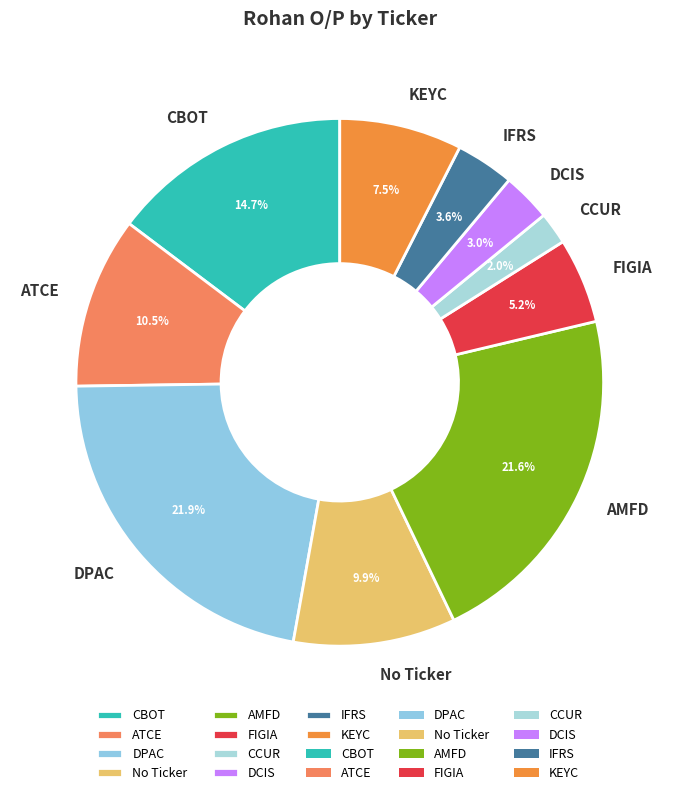

The CBOT slice represents 3% of the pie. True or false?

False